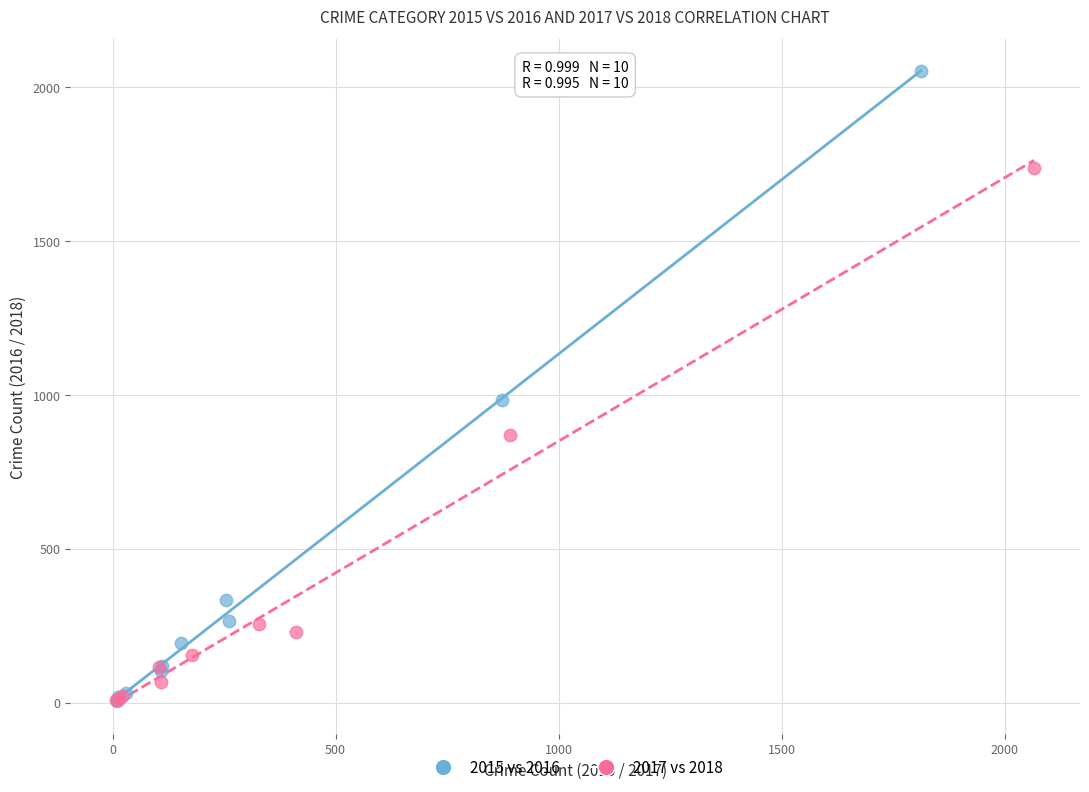

Which series reaches the maximum Y coordinate?

2015 vs 2016